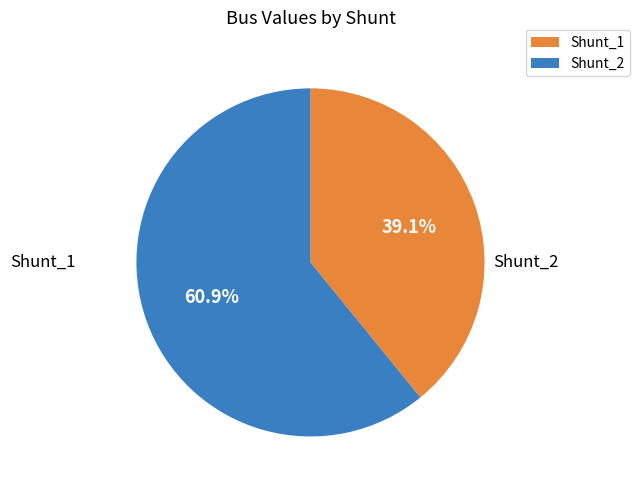

Which category has the biggest portion of the pie?

Shunt_2